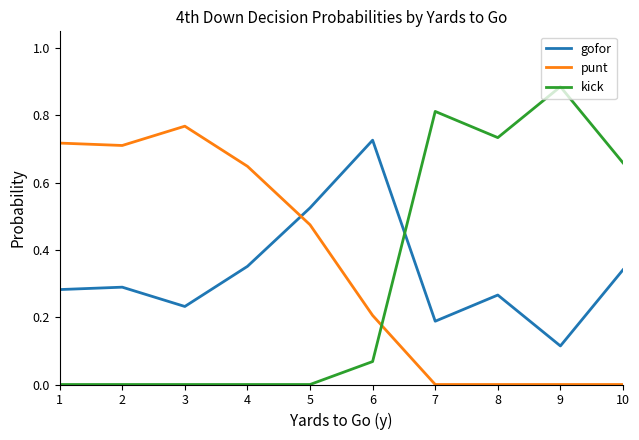

Rank the series at 8 from highest to lowest value.

kick, gofor, punt